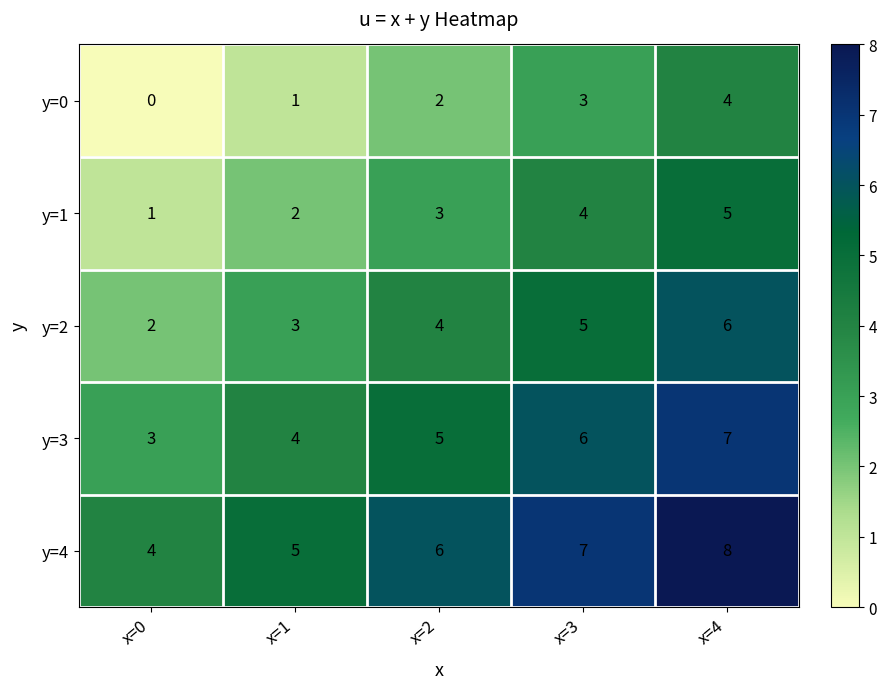

What is the difference between the maximum and second lowest values in the y=1 series?

3